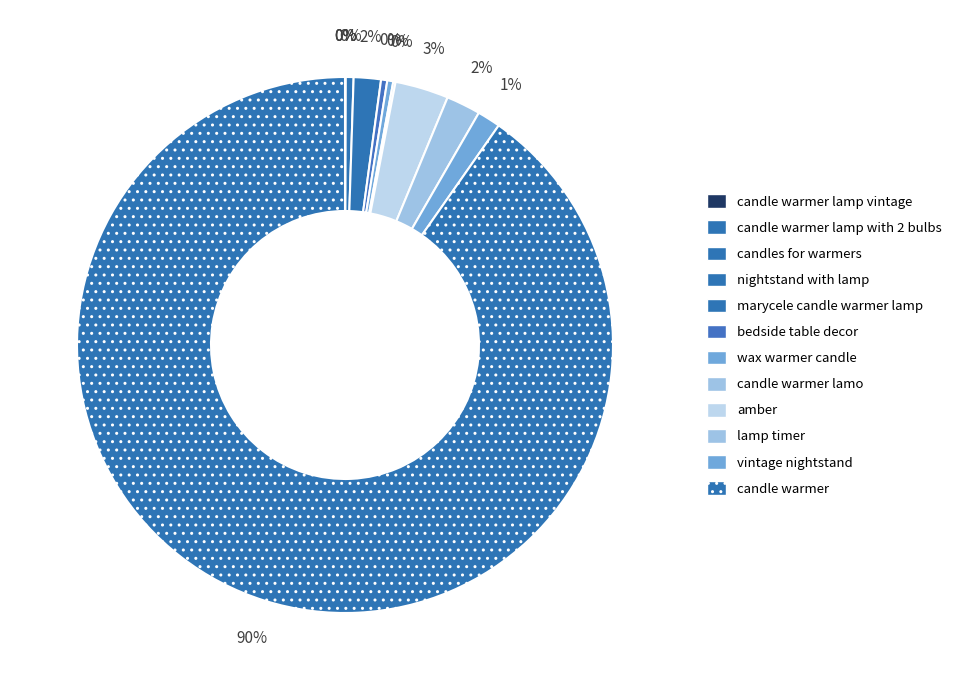

To the nearest percent, what is the difference between the largest and smallest slice percentages?

90%